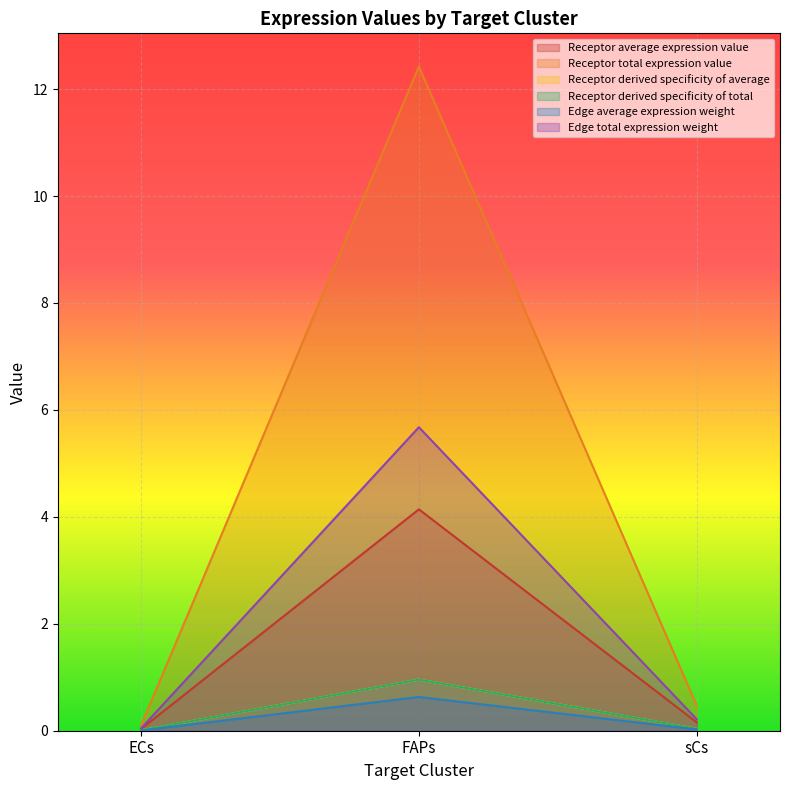

What is the difference between the maximum and second lowest values in the Edge total expression weight series?

5.5